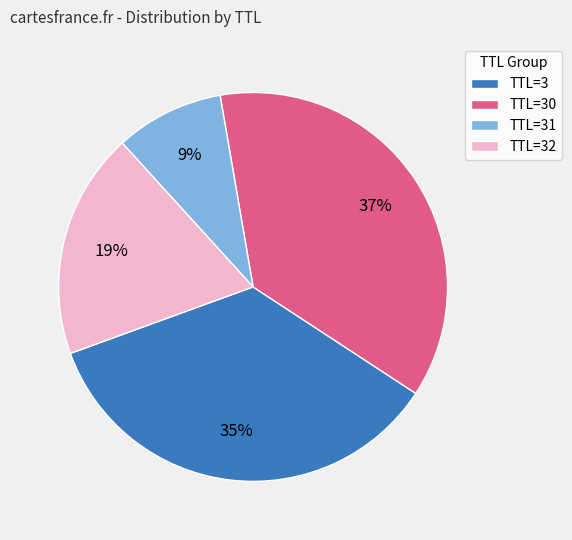

Which has a higher value, TTL=31 or TTL=3?

TTL=3